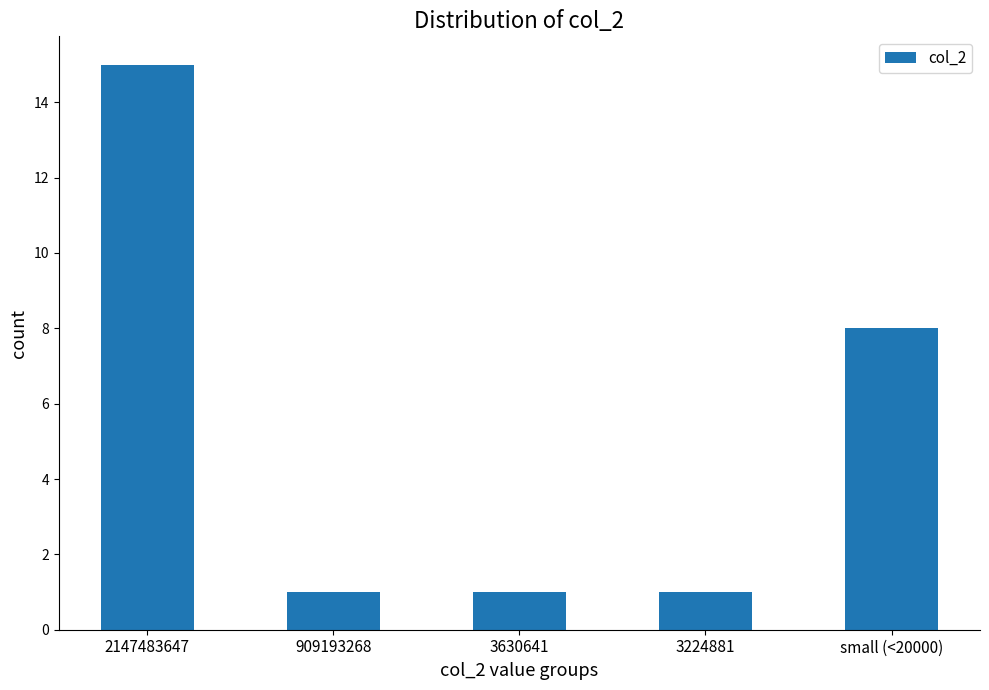

What is the change in value from 2147483647 to 909193268?

-14